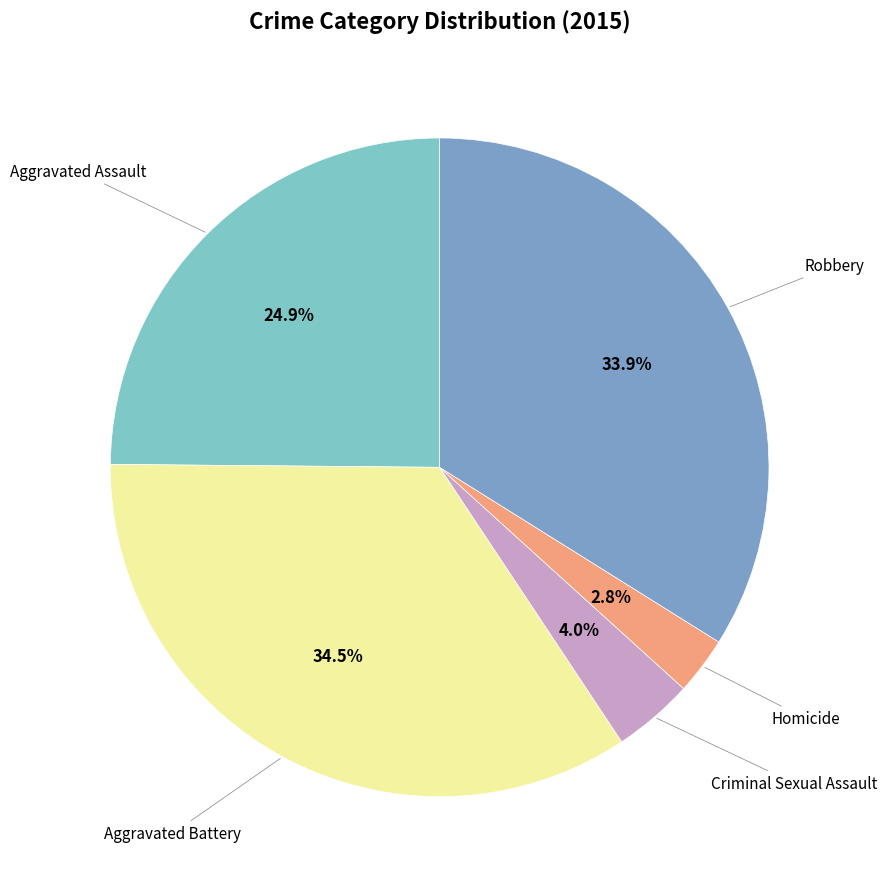

Does any single category account for the majority?

No